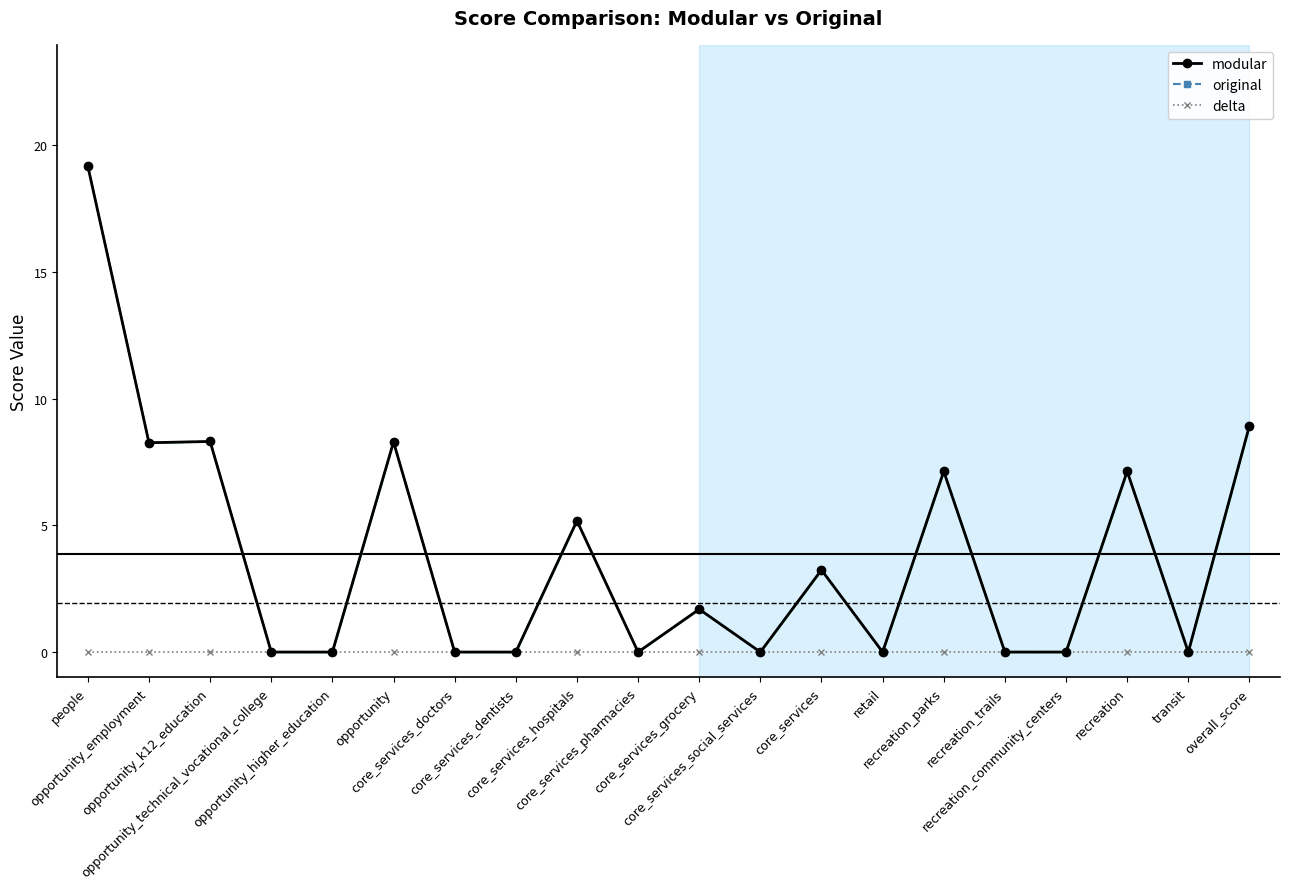

What is the approximate value of original at core_services_hospitals?

5.2